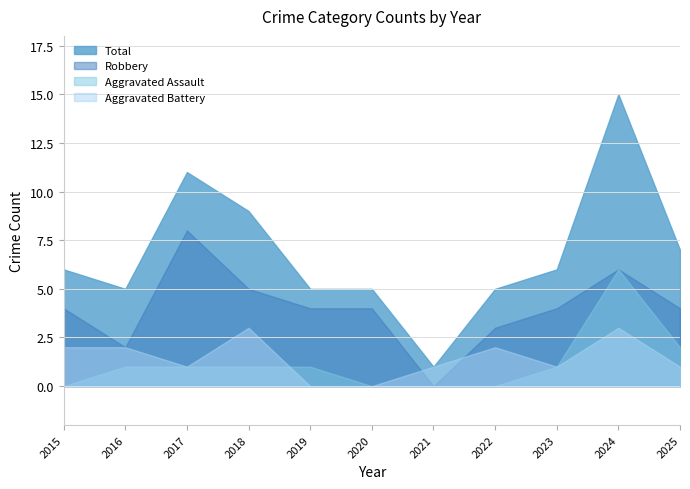

Does the chart have visible grid lines?

Yes